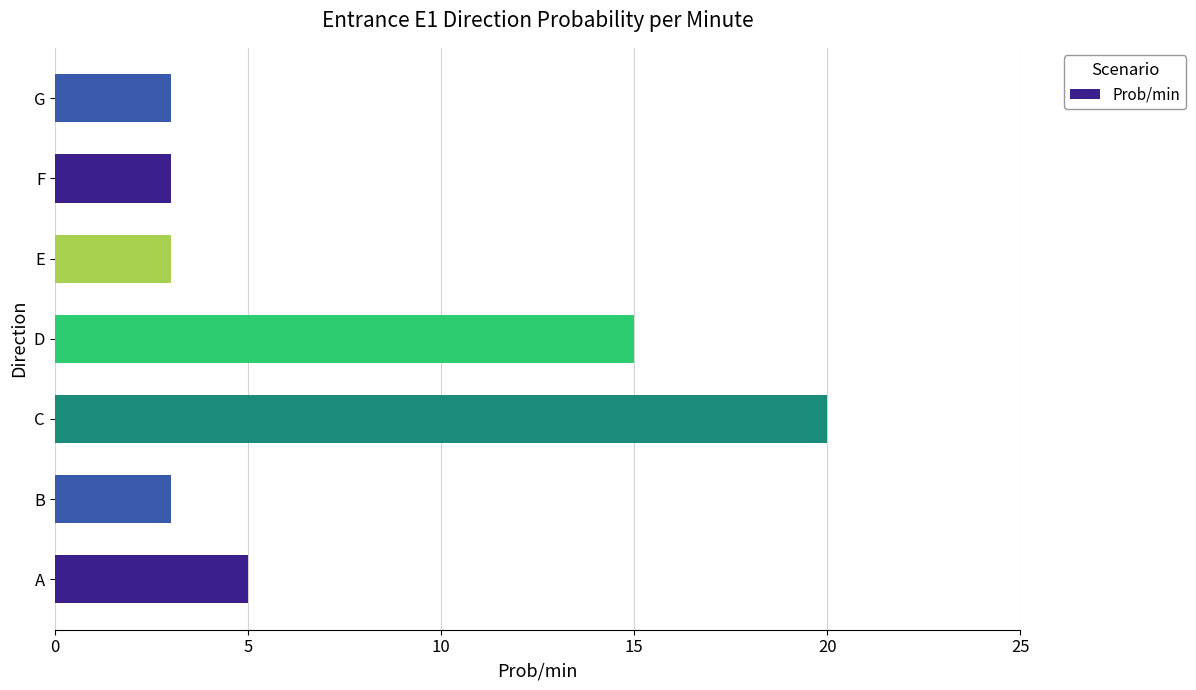

What is the change in value from B to C?

+17